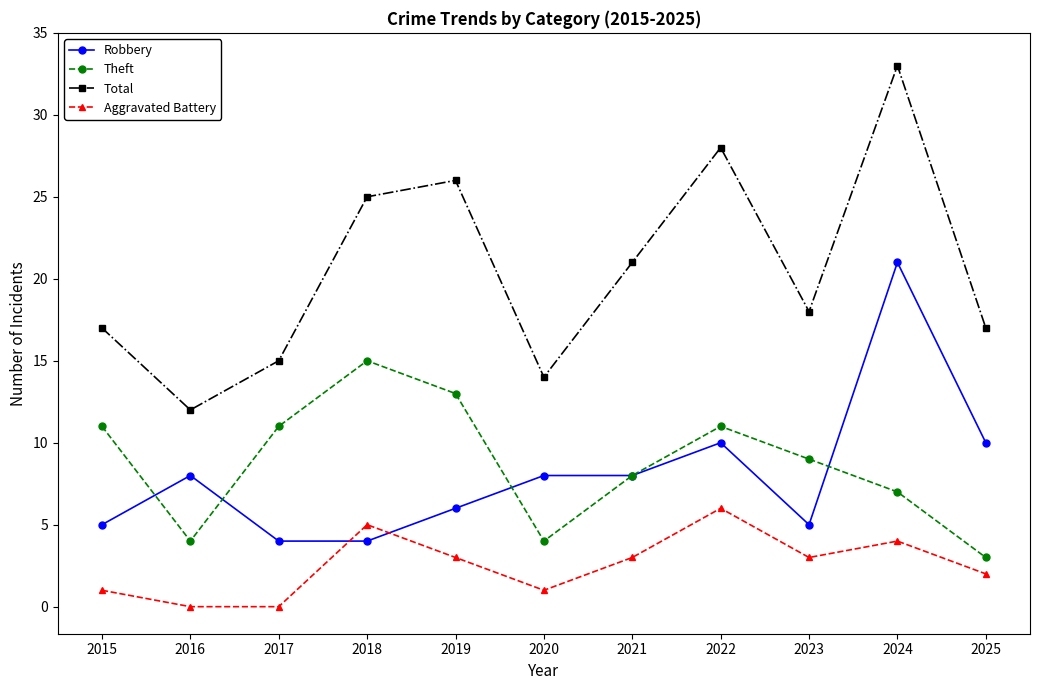

Is the value of Theft at 2015 greater than the value of Robbery at 2015?

Yes